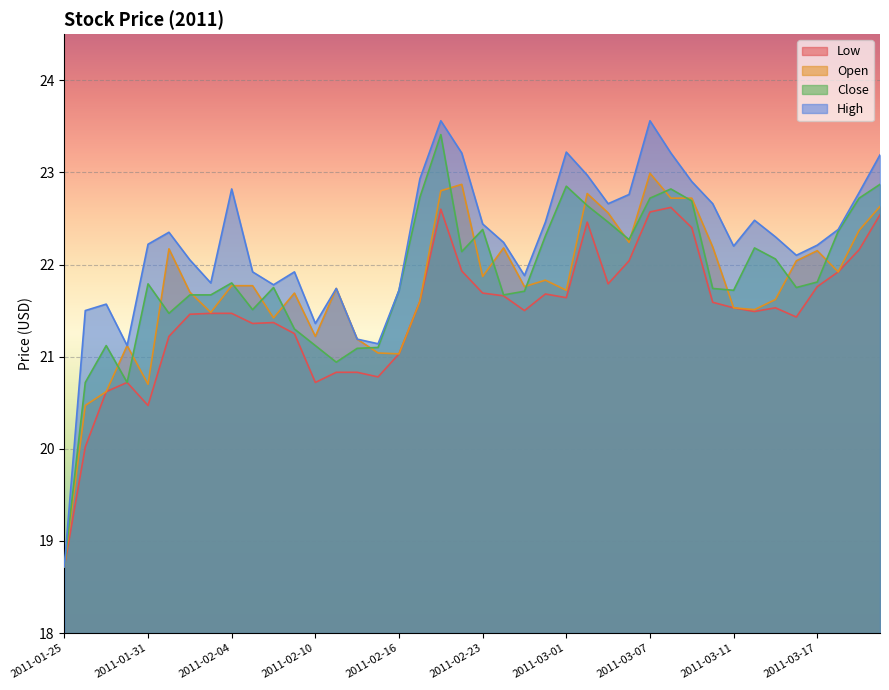

Which series has the largest total across all categories?

High